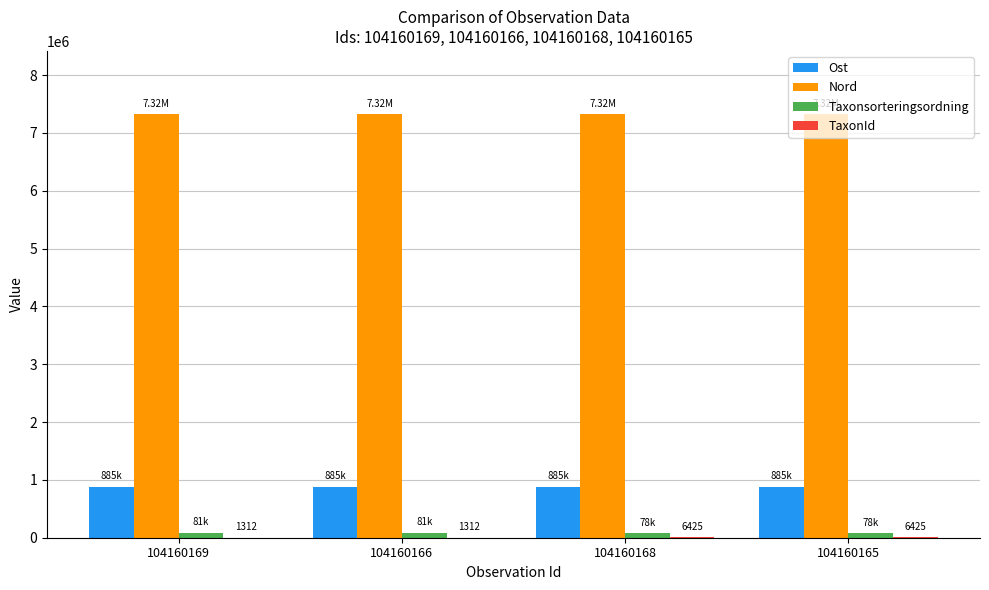

Which series has the largest total across all categories?

Nord